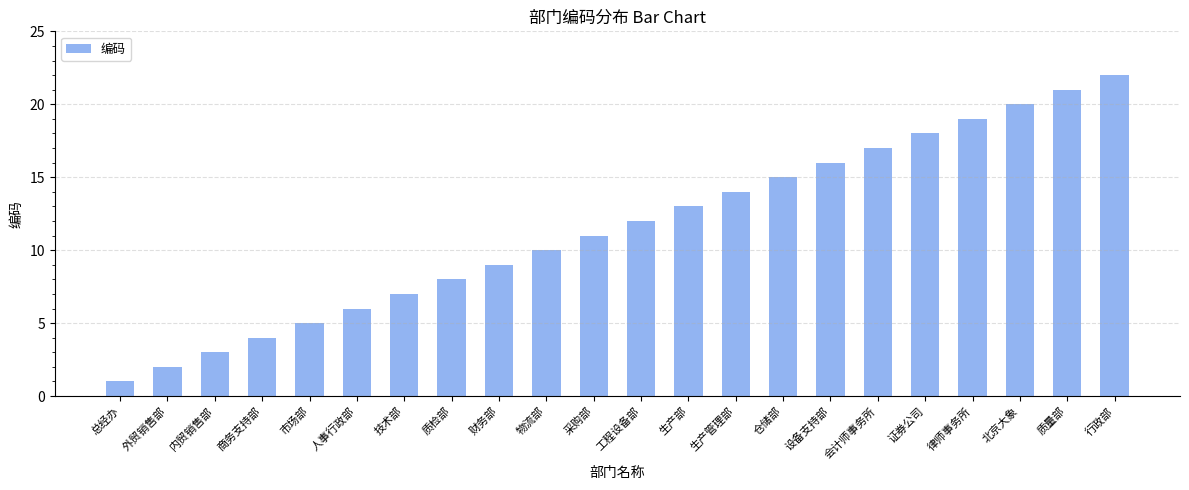

Reading left to right, transcribe all the data shown in this chart.

1	2	3	4	5	6	7	8	9	10	11	12	13	14	15	16	17	18	19	20	21	22